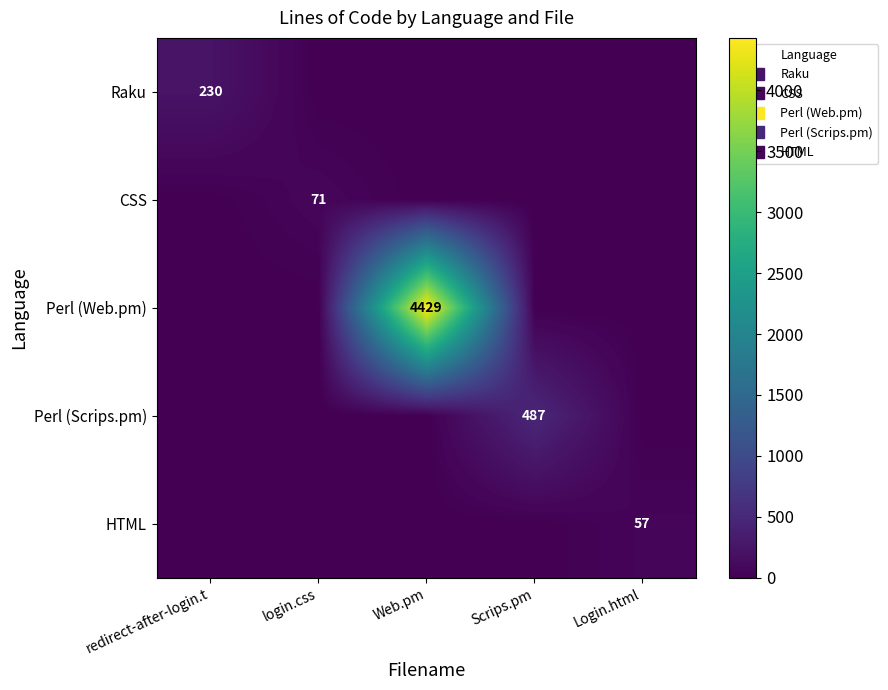

Is it true that Raku equals 0 at login.css?

True